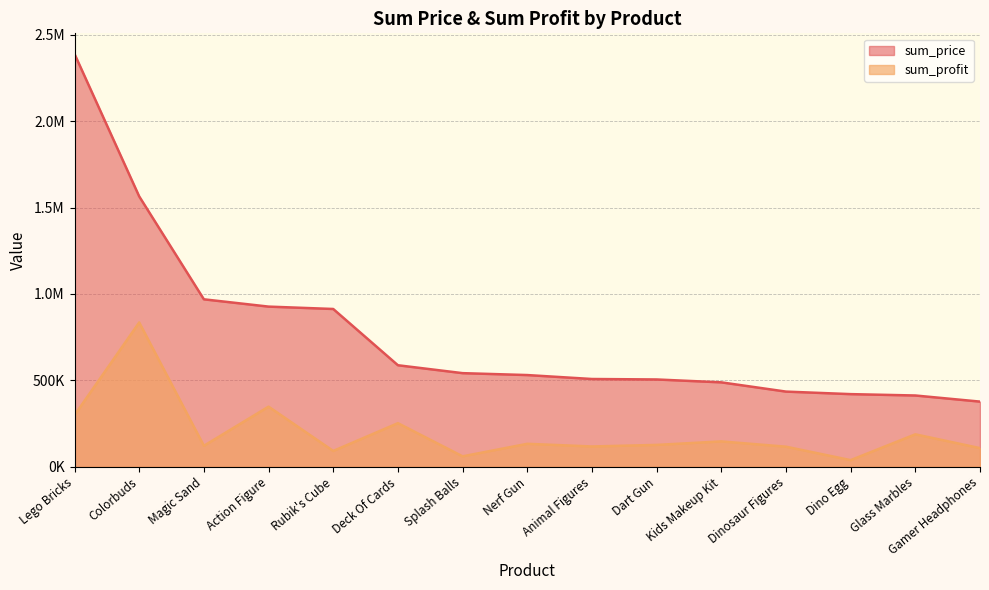

Between Kids Makeup Kit and Splash Balls, which is larger?

Splash Balls